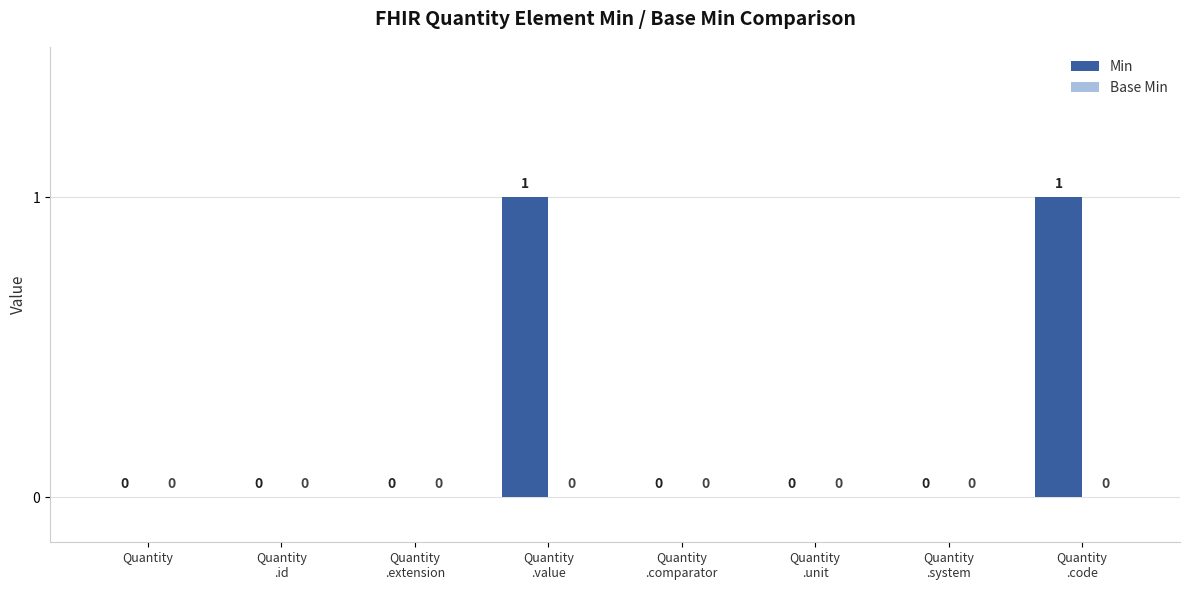

How many distinct data groups are displayed?

1